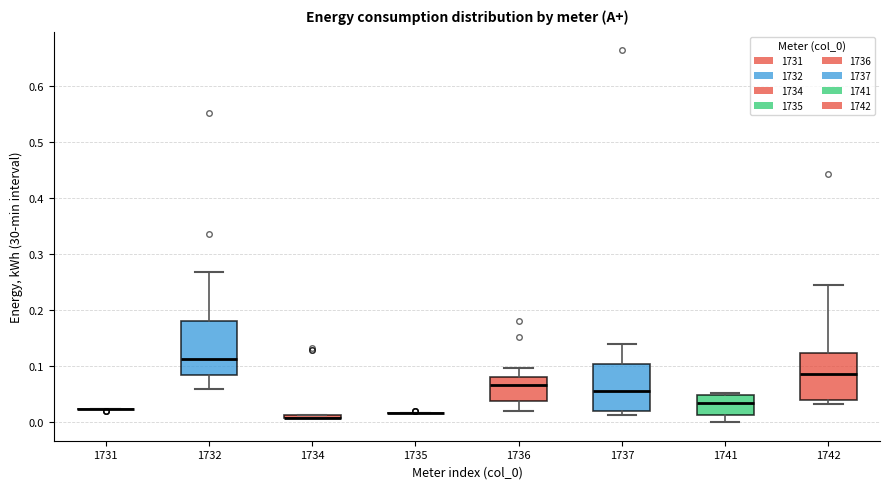

Which box is the tallest, from its lower edge to its upper edge?

1732